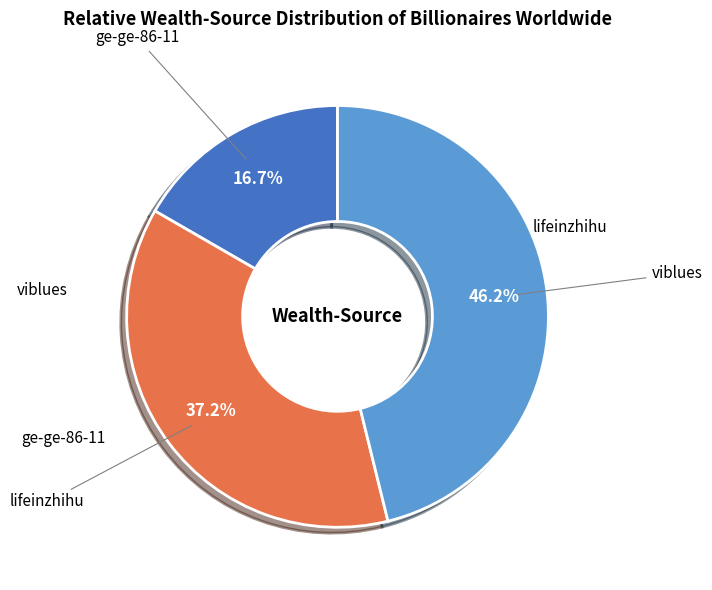

Is there any slice that represents more than half of the pie?

No